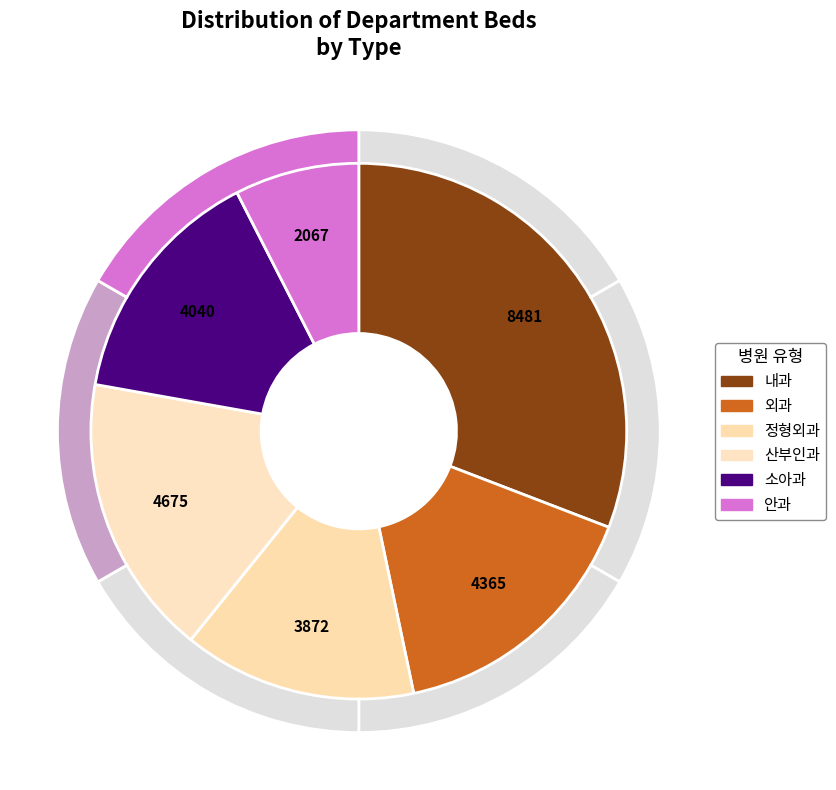

What is the ratio of the value at 내과 to the value at 외과?

1.9